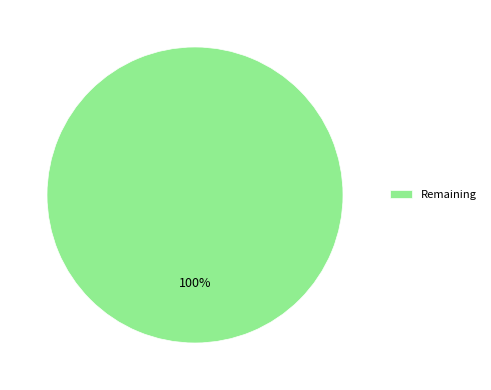

Is it true that Remaining is 85% of the pie?

False